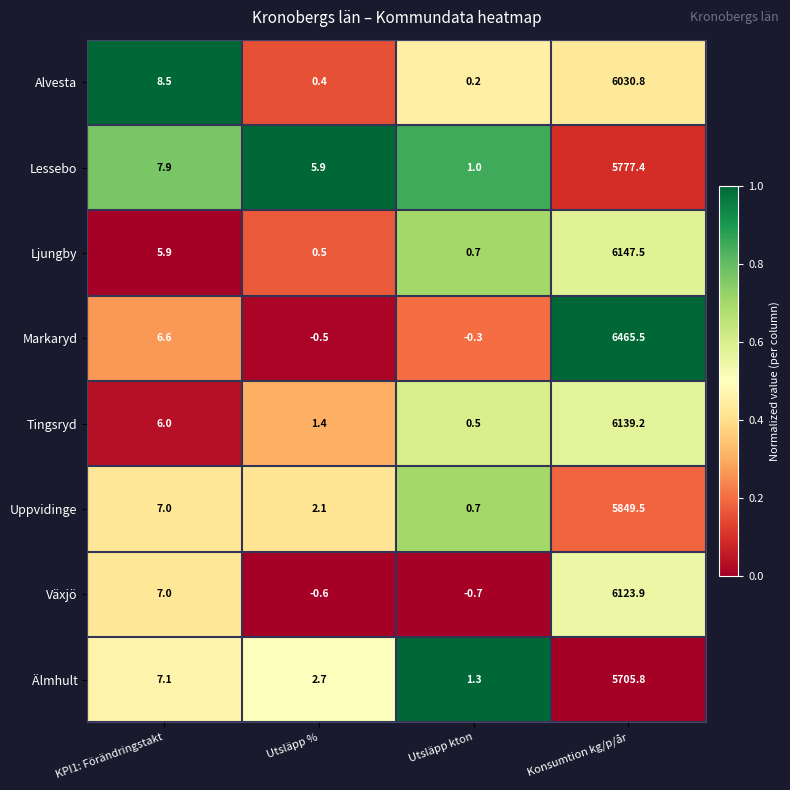

What is the maximum value shown in the chart?

6465.5